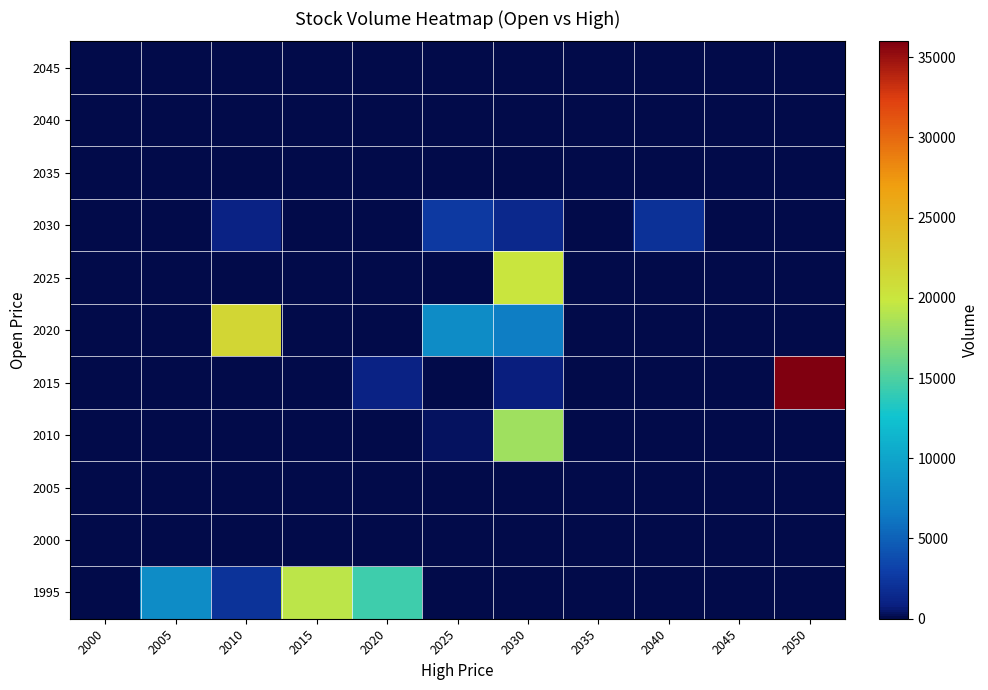

What is the total value across all series at 2015?

19419